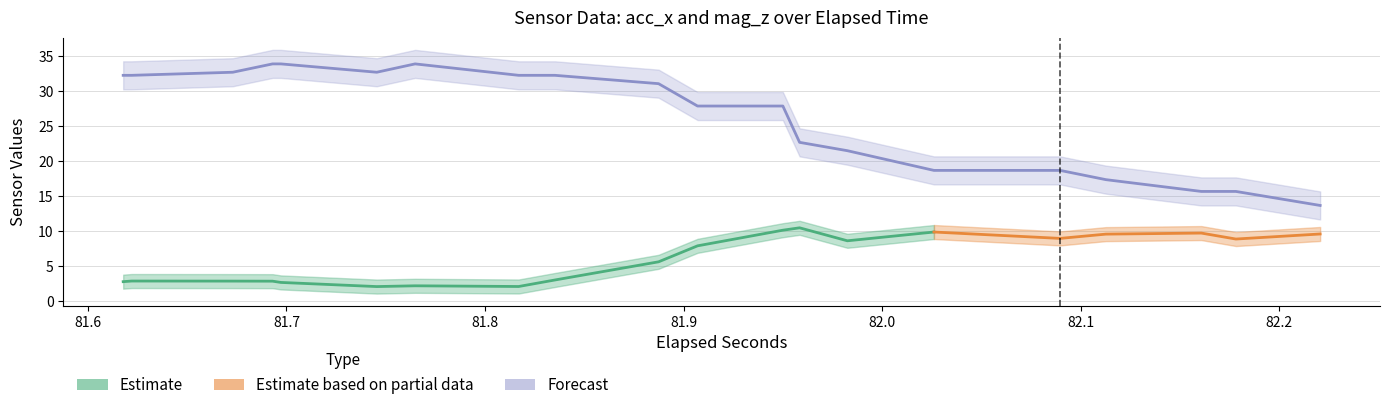

What is the sum of all acc_x_lower values?

206.8